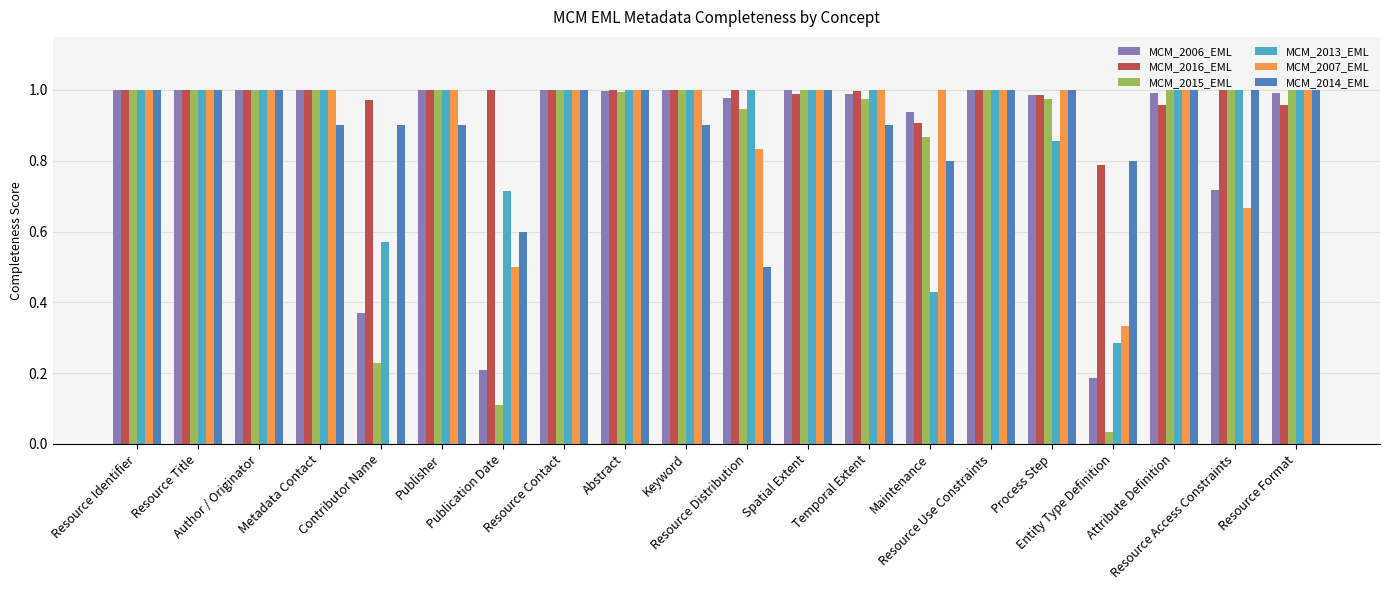

What is the sum of the MCM_2015_EML values at Process Step and Resource Identifier?

2.0